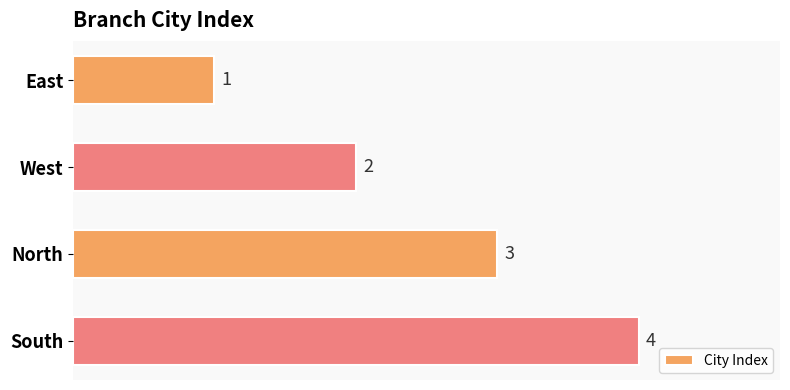

What is the sum of all values?

10